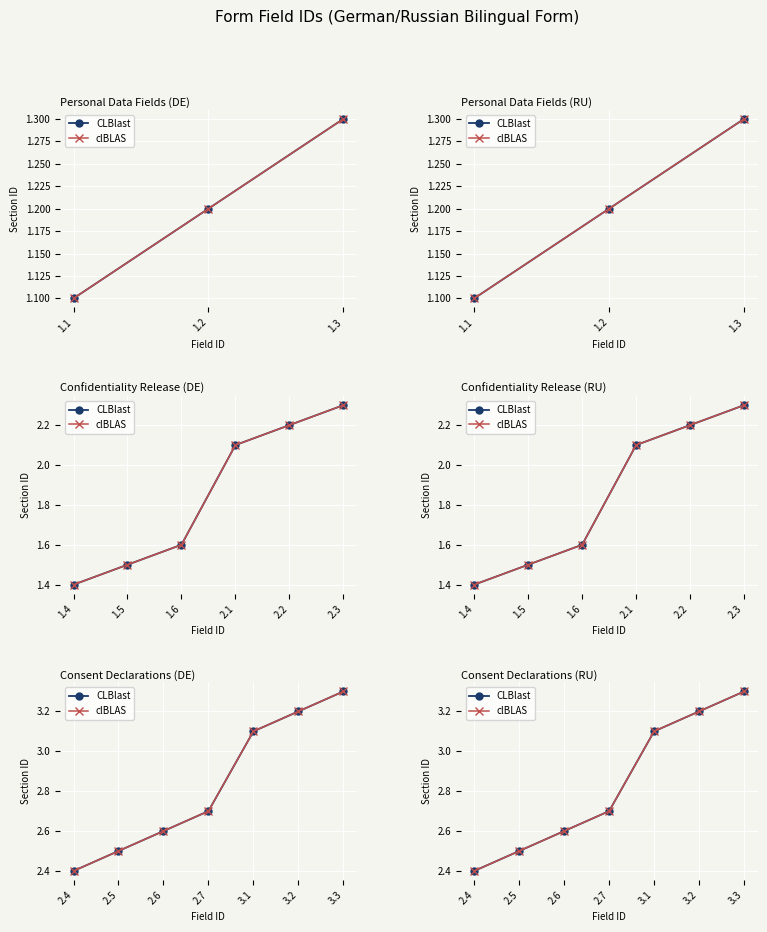

Which series has the widest spread of values?

CLBlast